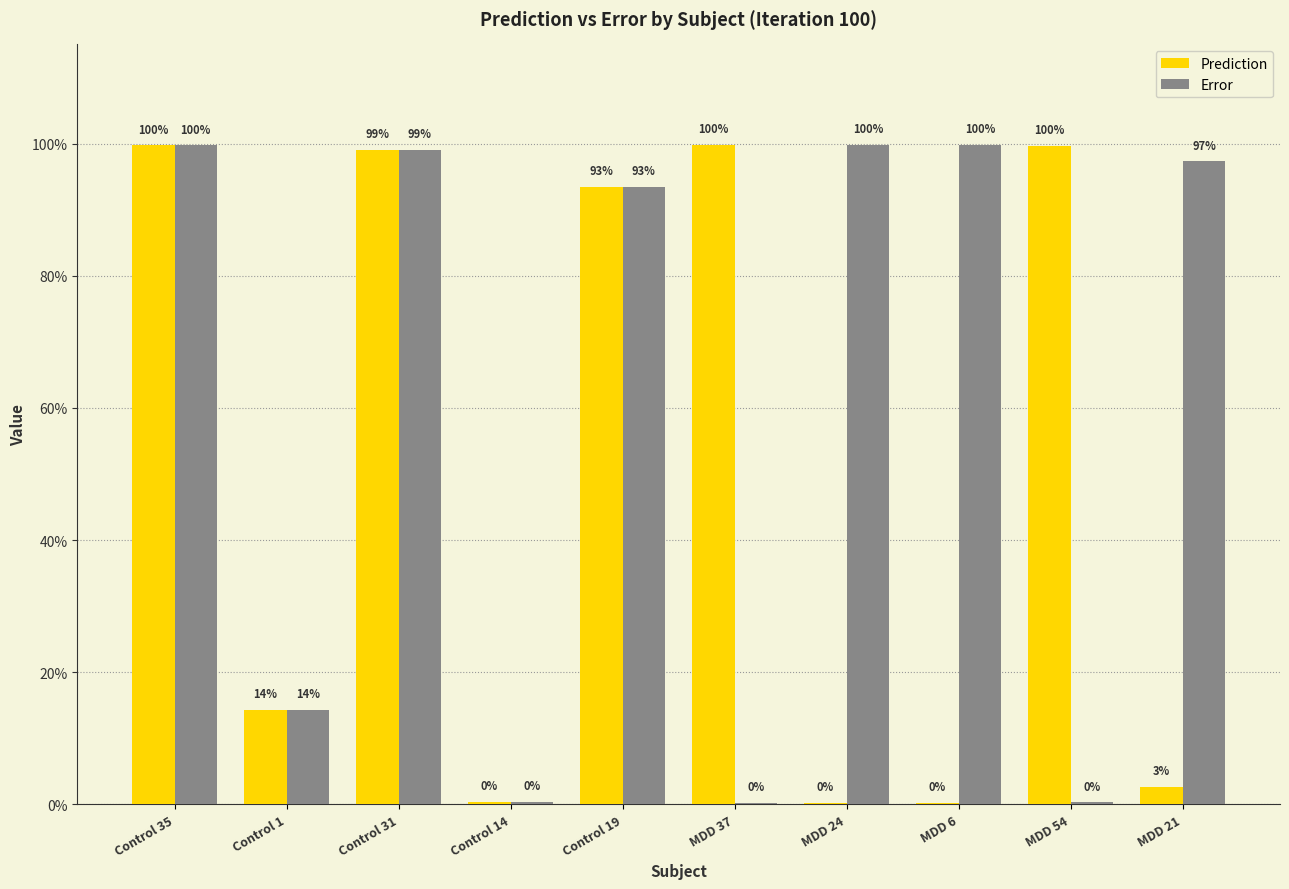

At how many categories does at least one series exceed 0?

10